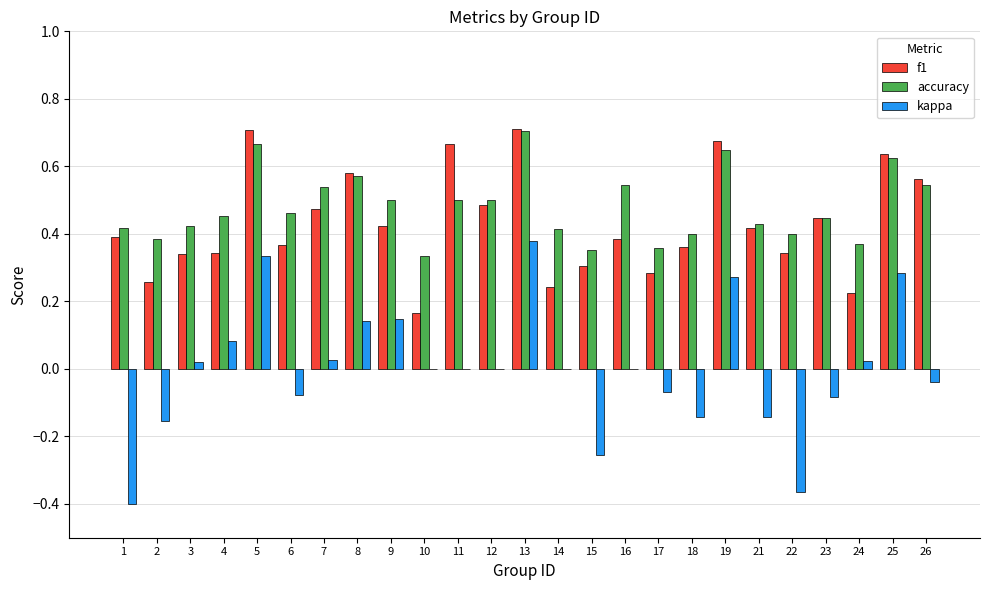

Is the value of f1 at 1 greater than the value of kappa at 8?

Yes